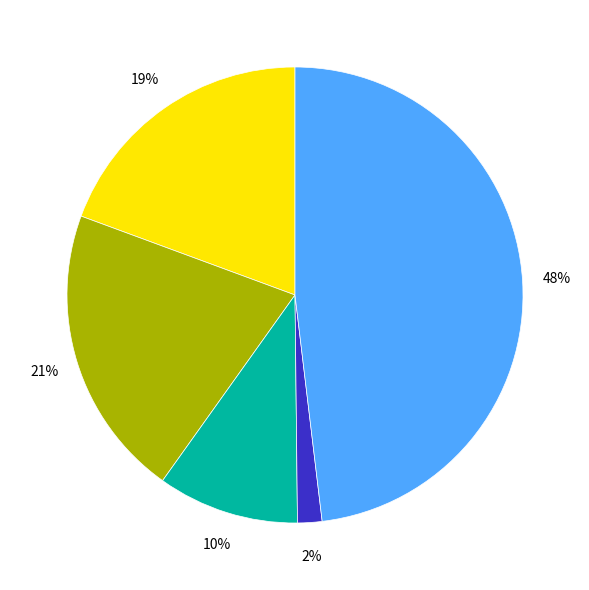

How many segments does this pie chart have?

5